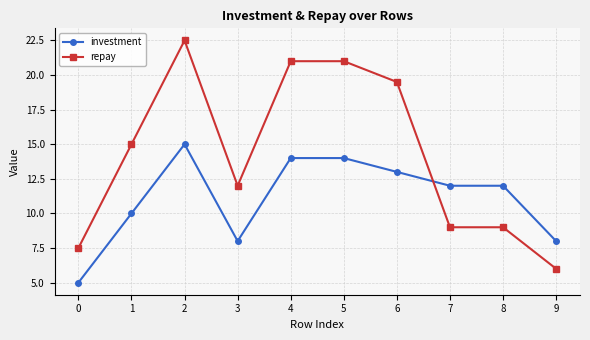

What is the difference between the maximum and minimum values in the investment series?

10.0